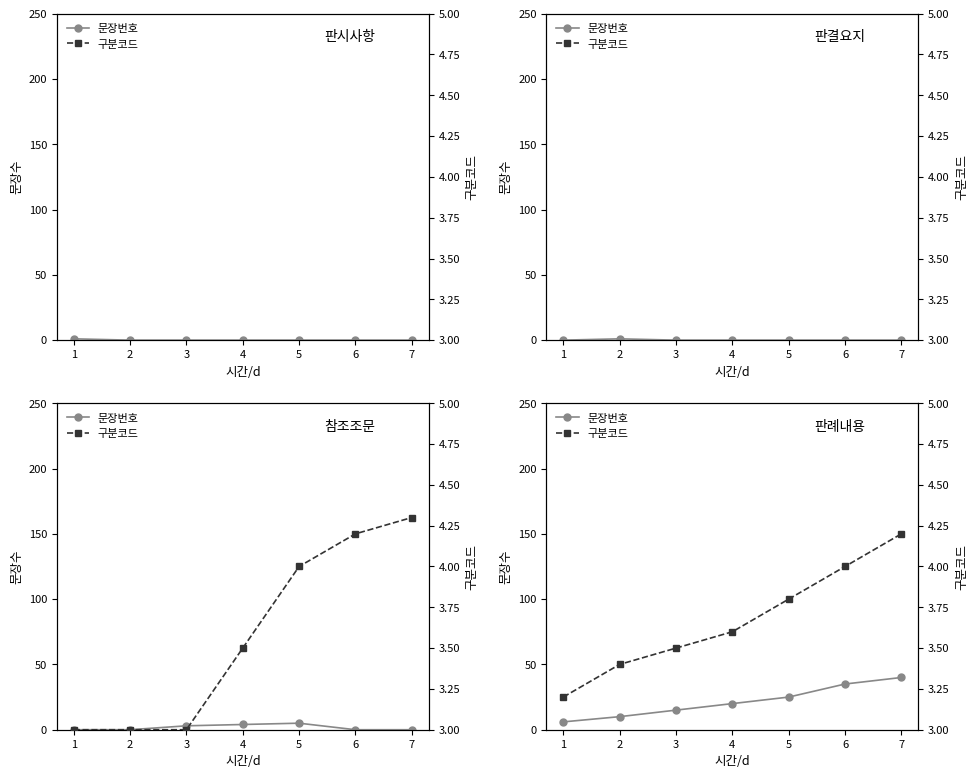

Is it true that 문장번호 equals 63.6 at 7?

False